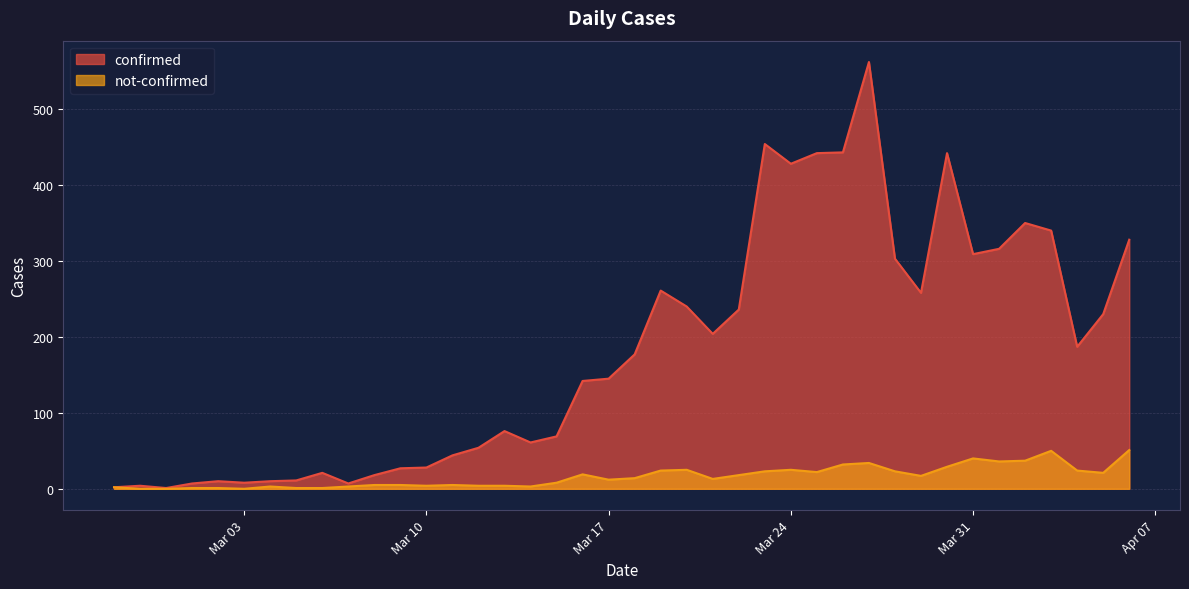

Reading left to right, list all the values displayed in this chart.

confirmed: 2	4	1	7	10	8	10	11	21	7	18	27	28	44	54	76	61	69	142	145	177	261	240	204	236	454	428	442	443	562	303	258	442	309	316	350	340	187	230	328
not-confirmed: 2	0	0	1	1	0	3	1	1	3	5	5	4	5	4	4	3	8	19	12	14	24	25	13	18	23	25	22	32	34	23	17	29	40	36	37	50	24	21	51